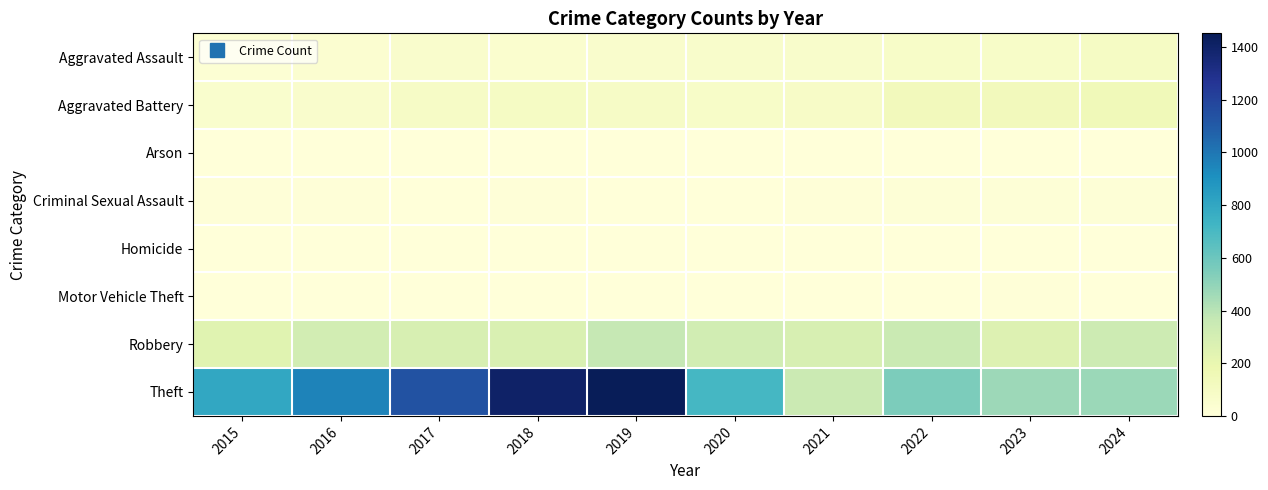

What is the total value across all series at 2019?

1970